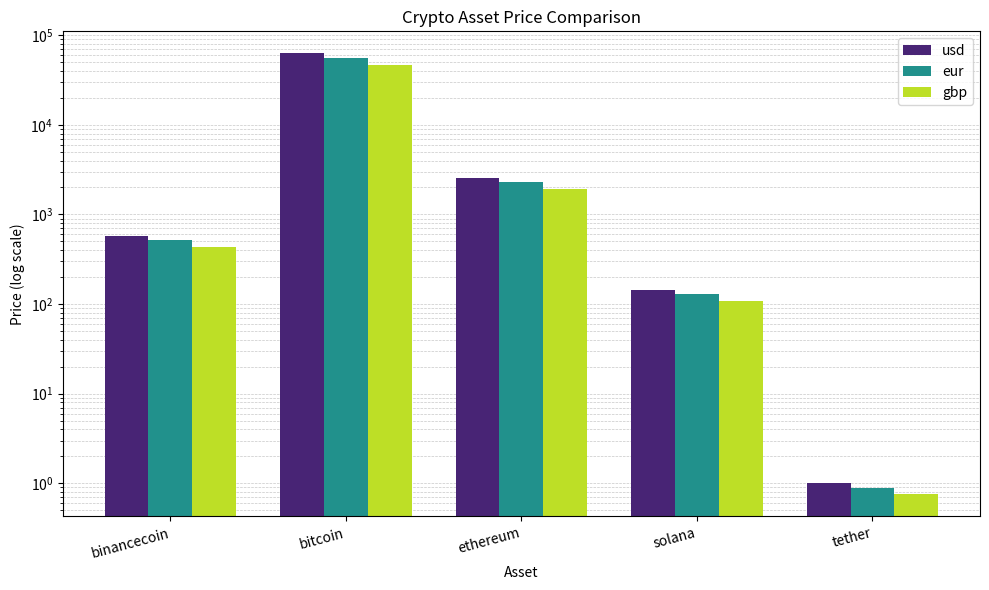

Which series has the largest range (max minus min)?

usd